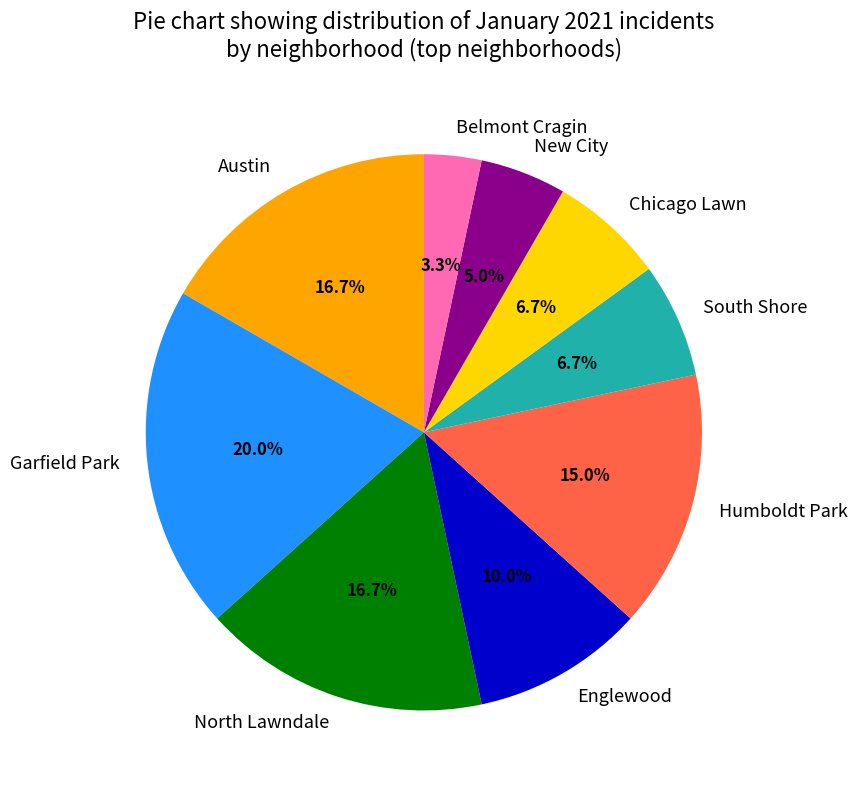

The Garfield Park slice represents 28% of the pie. True or false?

False